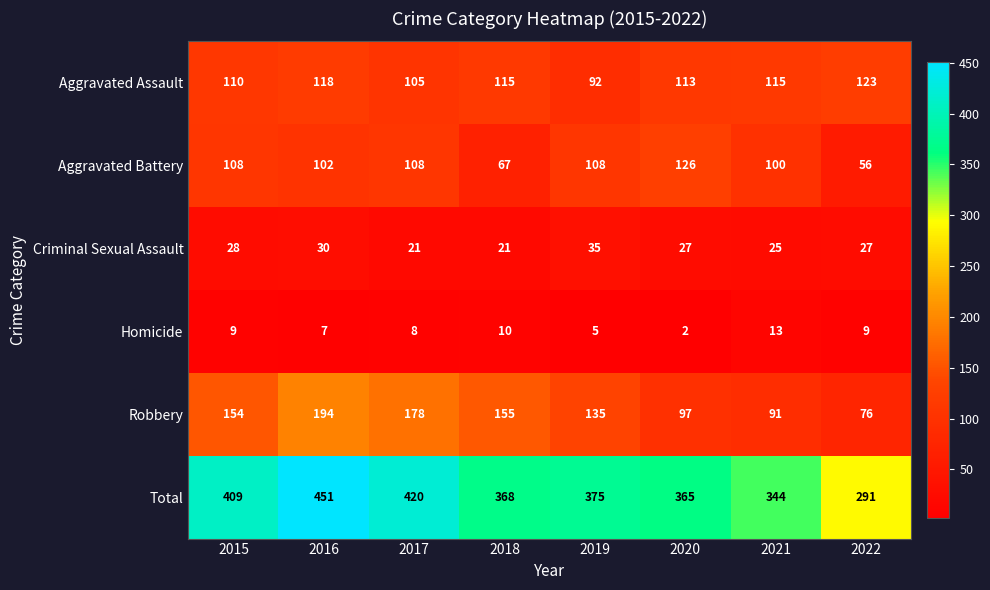

Rank the series by their maximum value, from lowest to highest.

Homicide, Criminal Sexual Assault, Aggravated Assault, Aggravated Battery, Robbery, Total